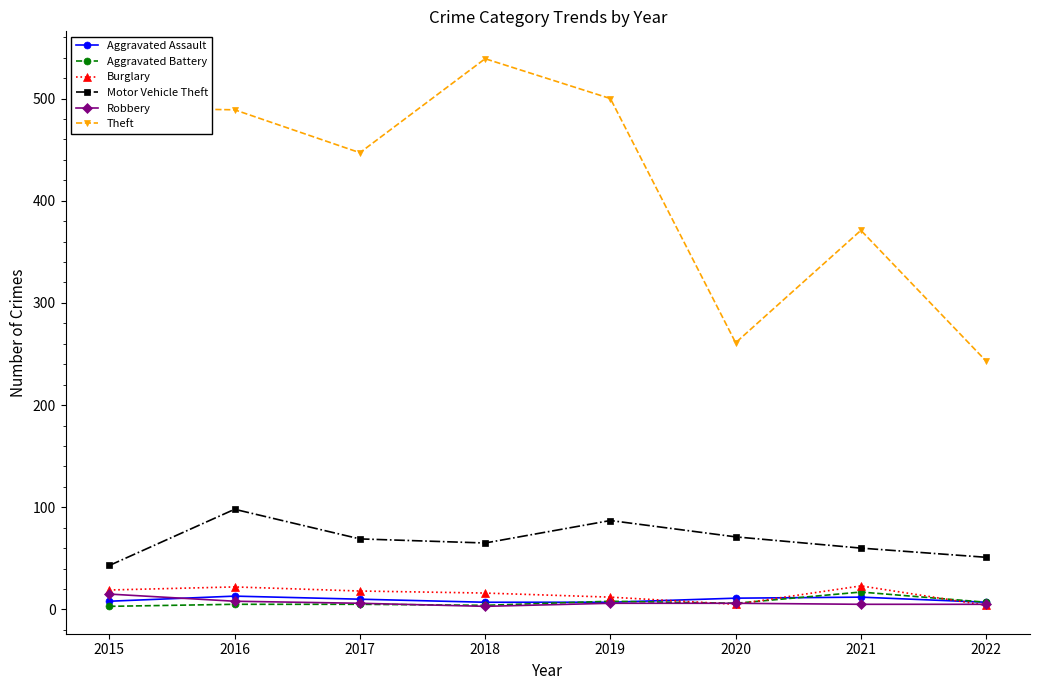

Is the value of Burglary at 2019 greater than the value of Motor Vehicle Theft at 2015?

No